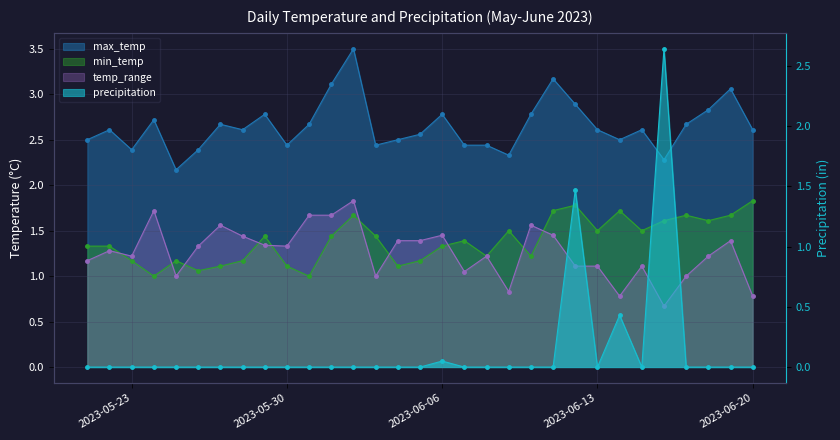

At which label is max_temp closest to 2?

2023-05-25